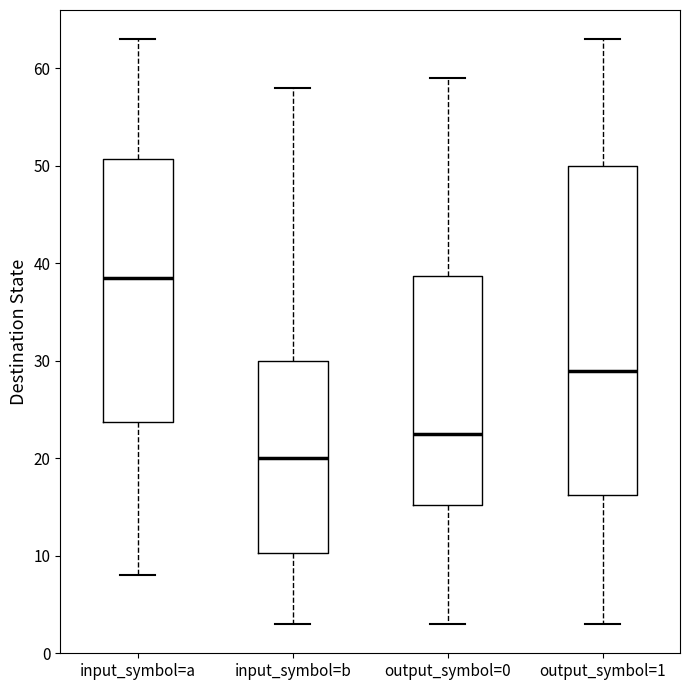

Reading left to right, transcribe this box plot: for each box, give where its median line is, the range the box spans, and where its two whiskers end, as read against the y-axis. The values are not printed on the chart, so give them approximately, as read against the axis.

input_symbol=a: median 39, box 24 to 51, whiskers 8 to 63
input_symbol=b: median 20, box 10 to 30, whiskers 3 to 58
output_symbol=0: median 23, box 15 to 39, whiskers 3 to 59
output_symbol=1: median 29, box 16 to 50, whiskers 3 to 63